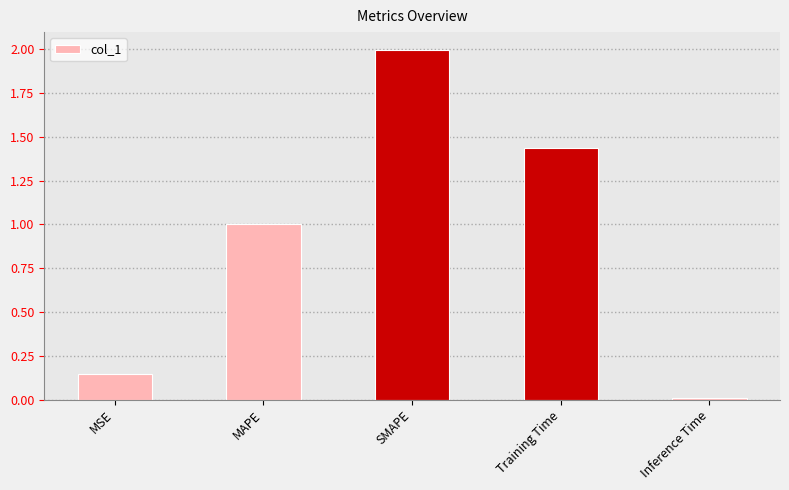

Is it true that the value at Training Time is 0.5?

False